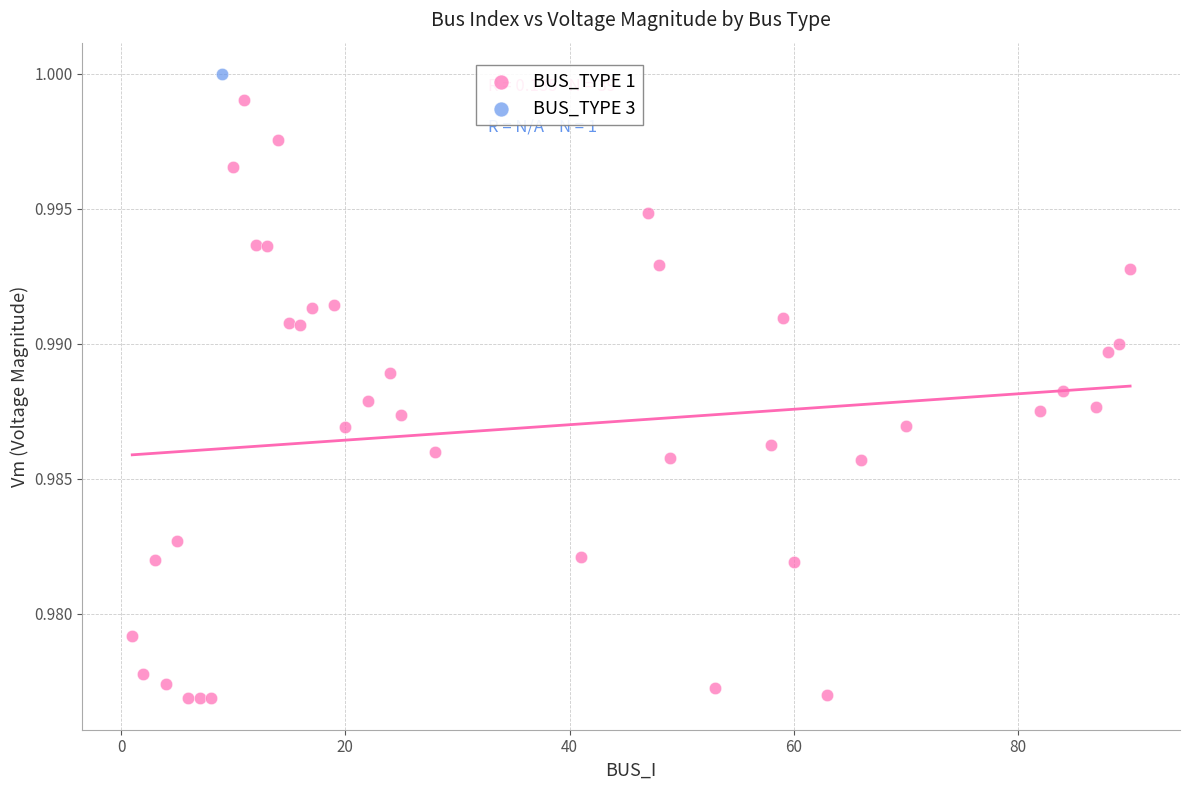

What are all the series names shown in the legend?

BUS_TYPE 1, BUS_TYPE 3